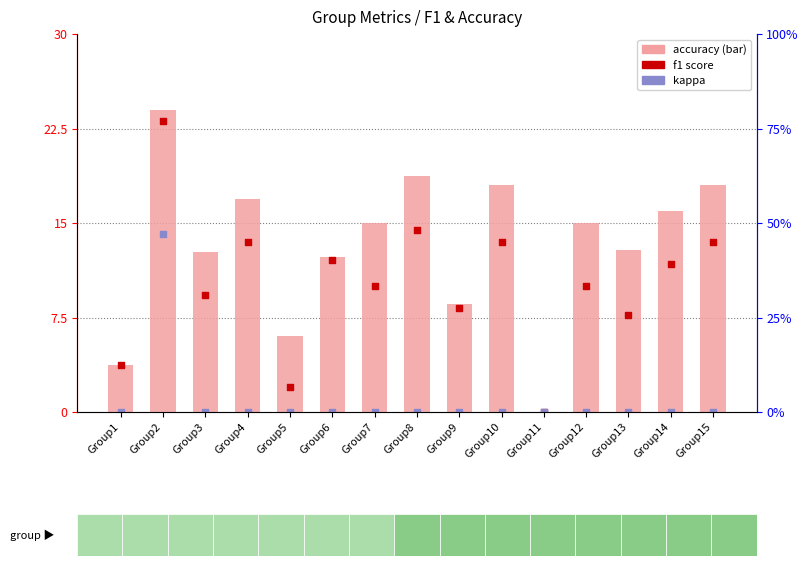

Which series contains the lowest Y value?

accuracy